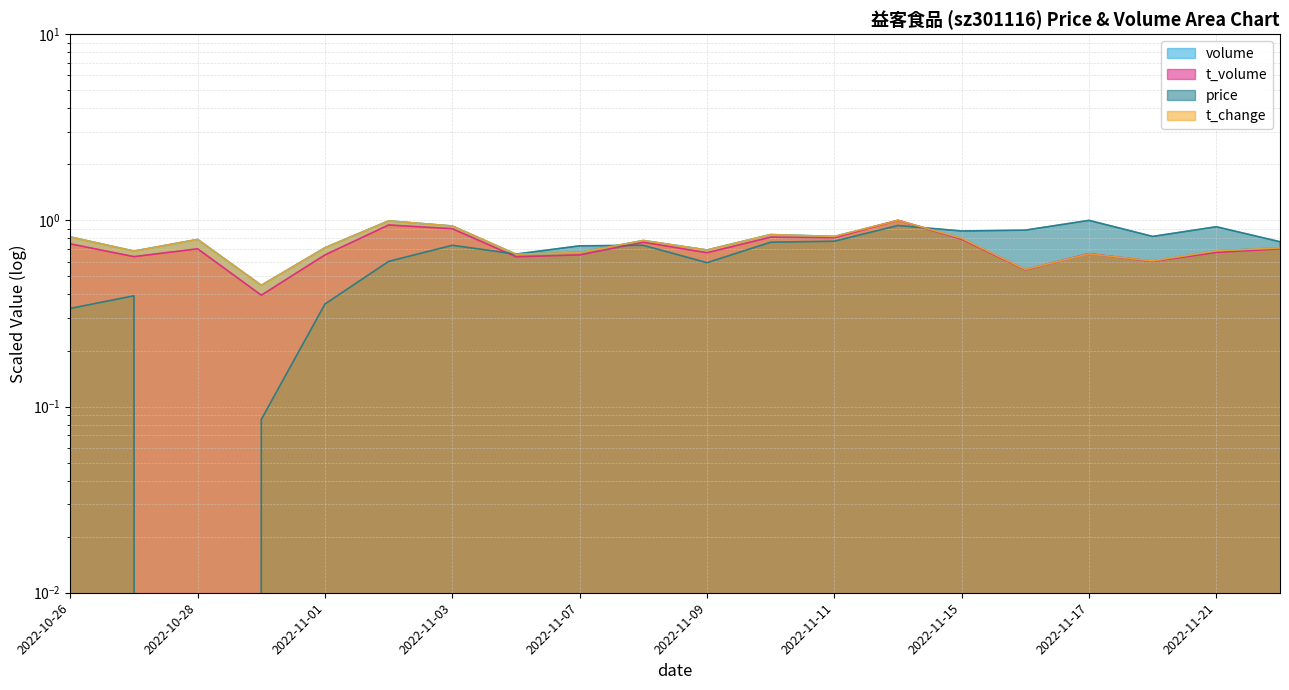

What is the label of the 1st point from the right?

2022-11-22